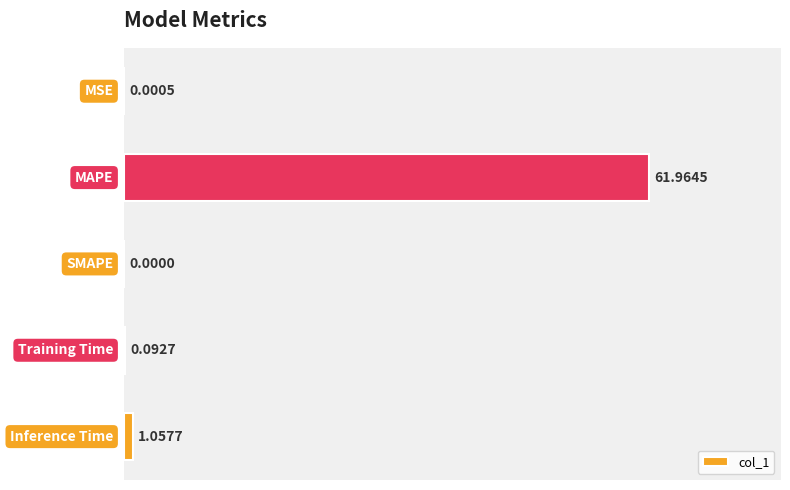

What is the sum of all values?

63.1